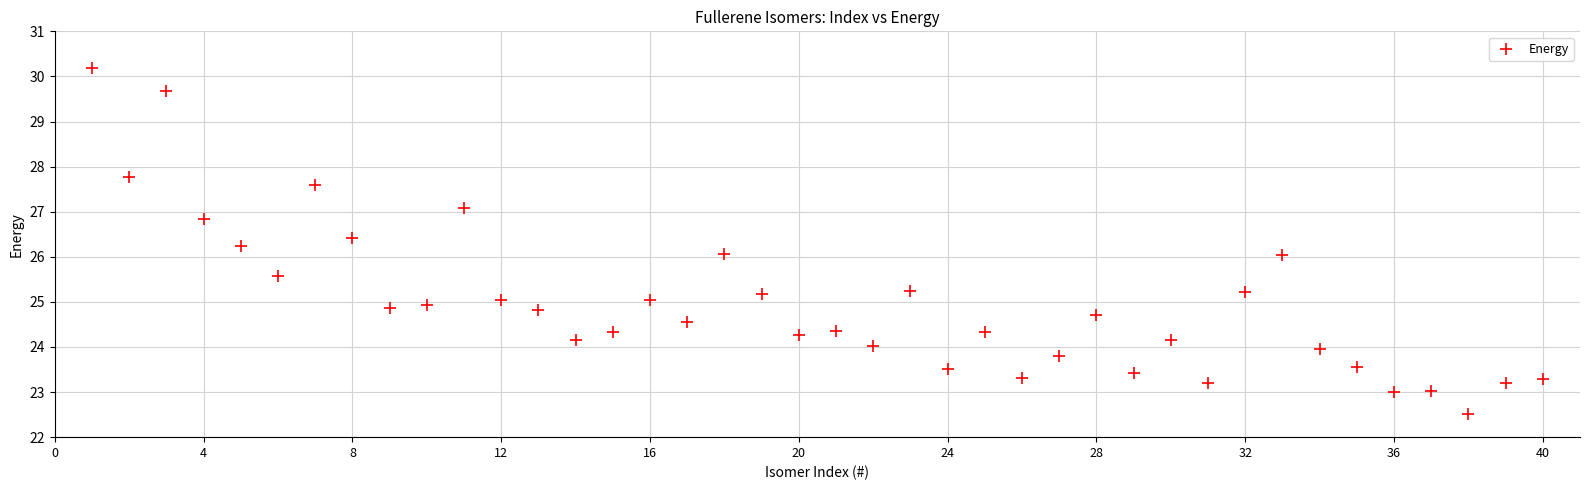

What is the range of X values (max minus min)?

39.0